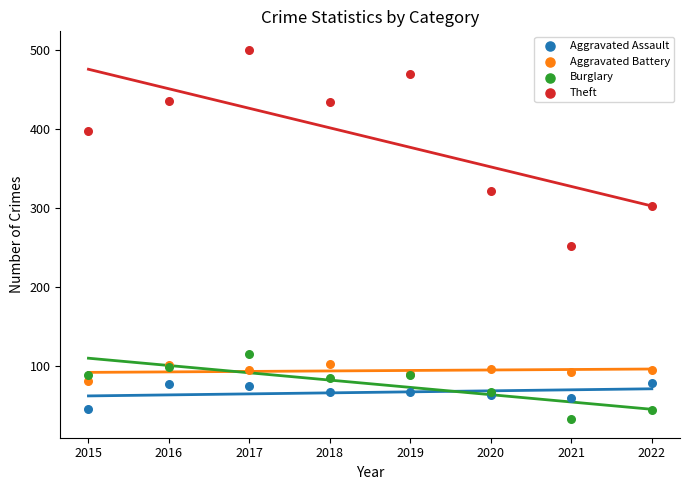

Which series has the largest Y range (max minus min)?

Theft